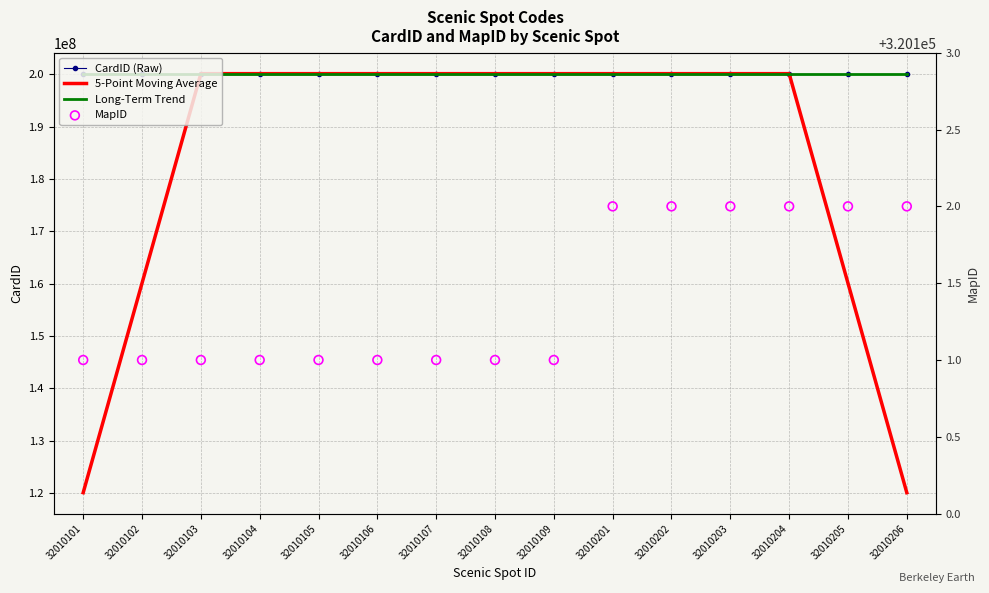

Is the value of MapID at 32010101 greater than the value of Long-Term Trend at 32010102?

No